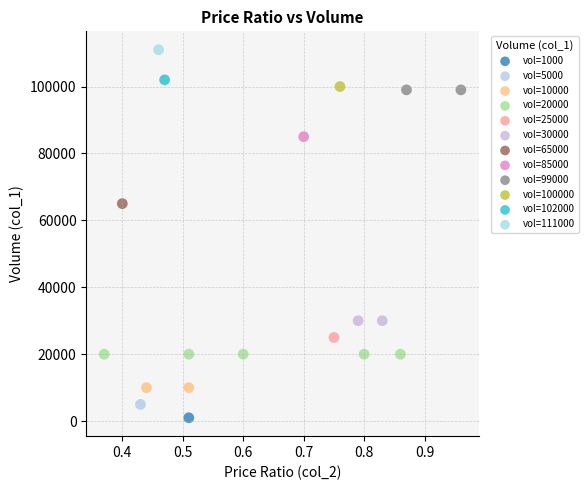

What are all the series names shown in the legend?

vol=1000, vol=5000, vol=10000, vol=20000, vol=25000, vol=30000, vol=65000, vol=85000, vol=99000, vol=100000, vol=102000, vol=111000